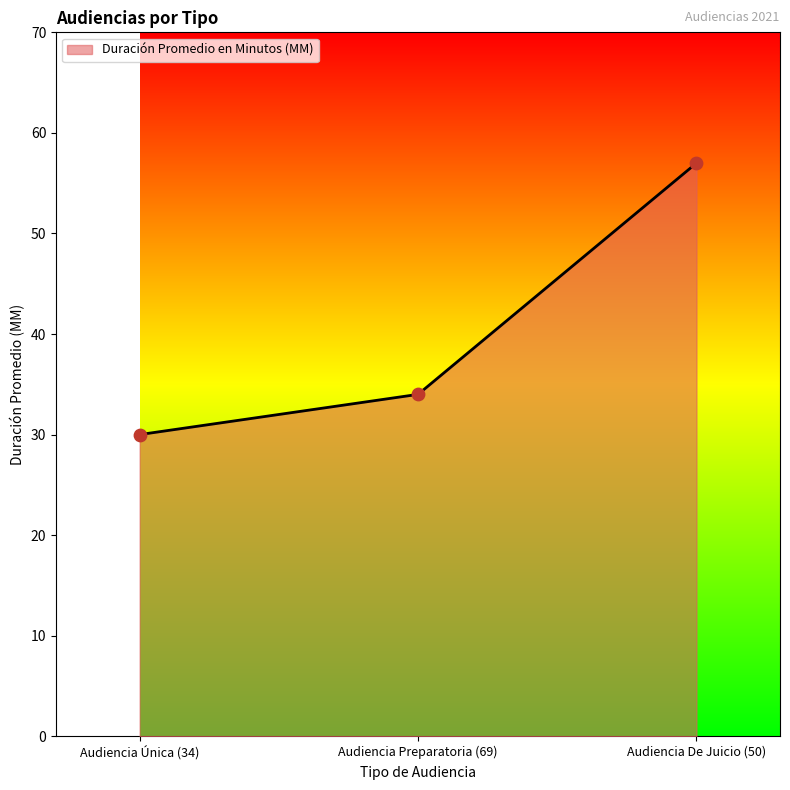

Between Audiencia De Juicio (50) and Audiencia Preparatoria (69), which is larger?

Audiencia De Juicio (50)